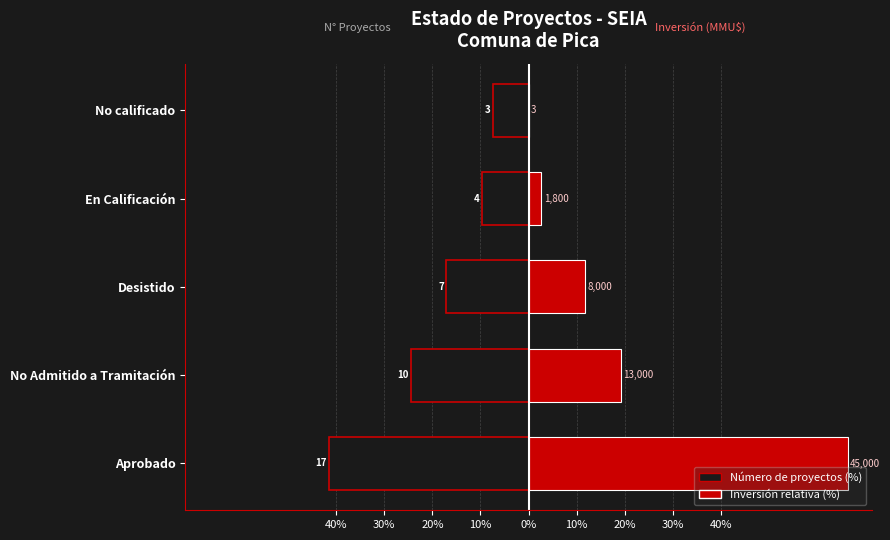

What is the greatest value displayed?

66.4